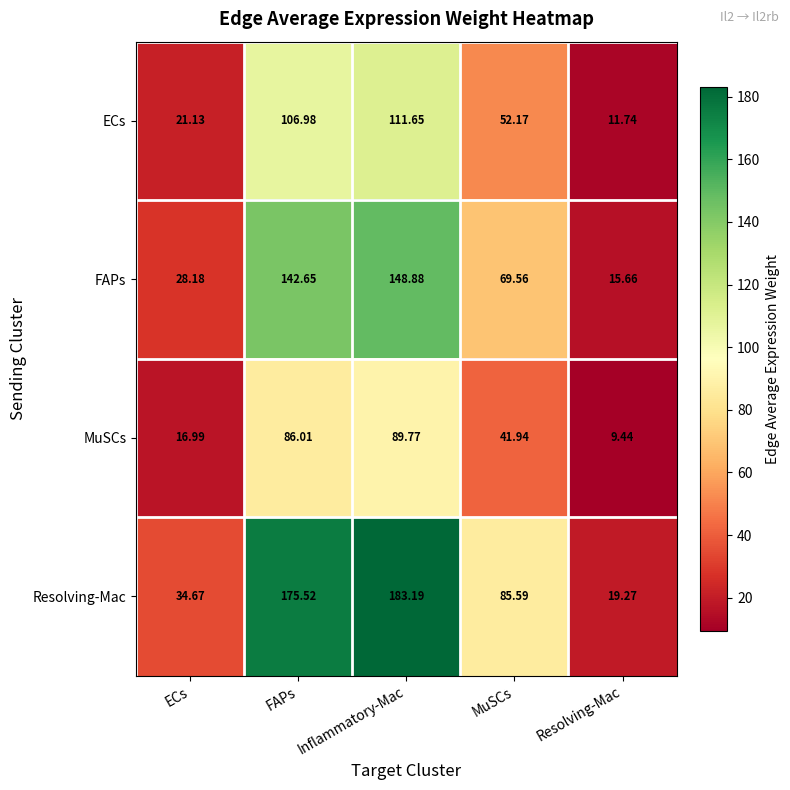

Count the number of data series in this chart.

4